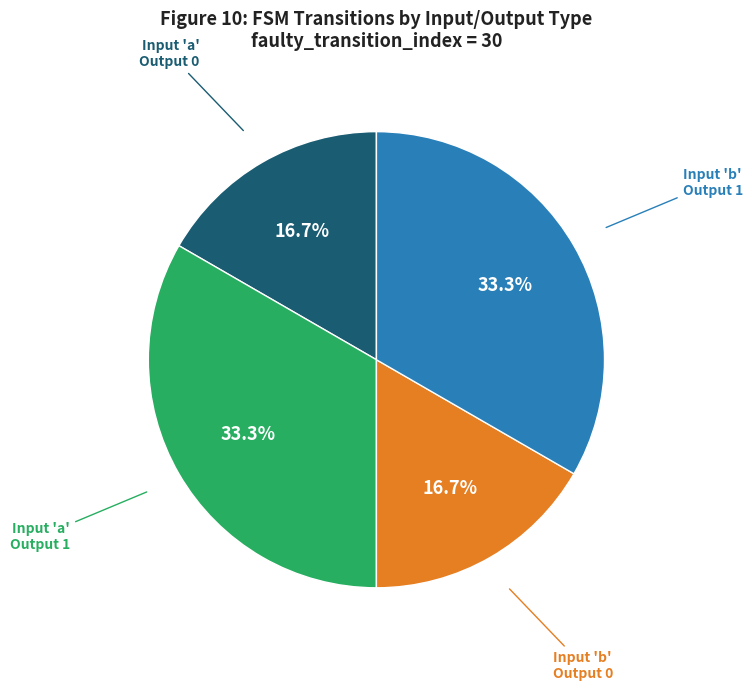

Is there any slice that represents more than half of the pie?

No